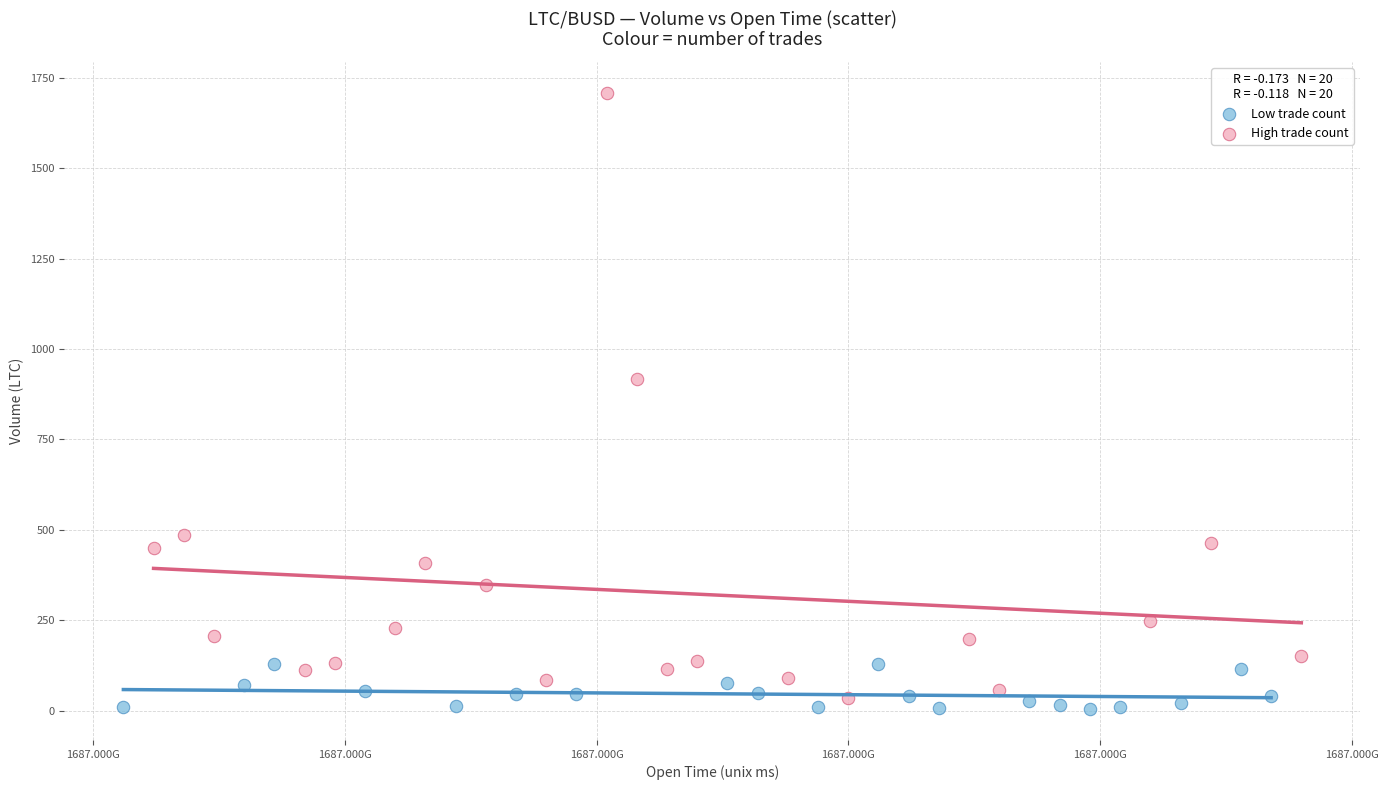

What are all the series names shown in the legend?

Low trade count, High trade count